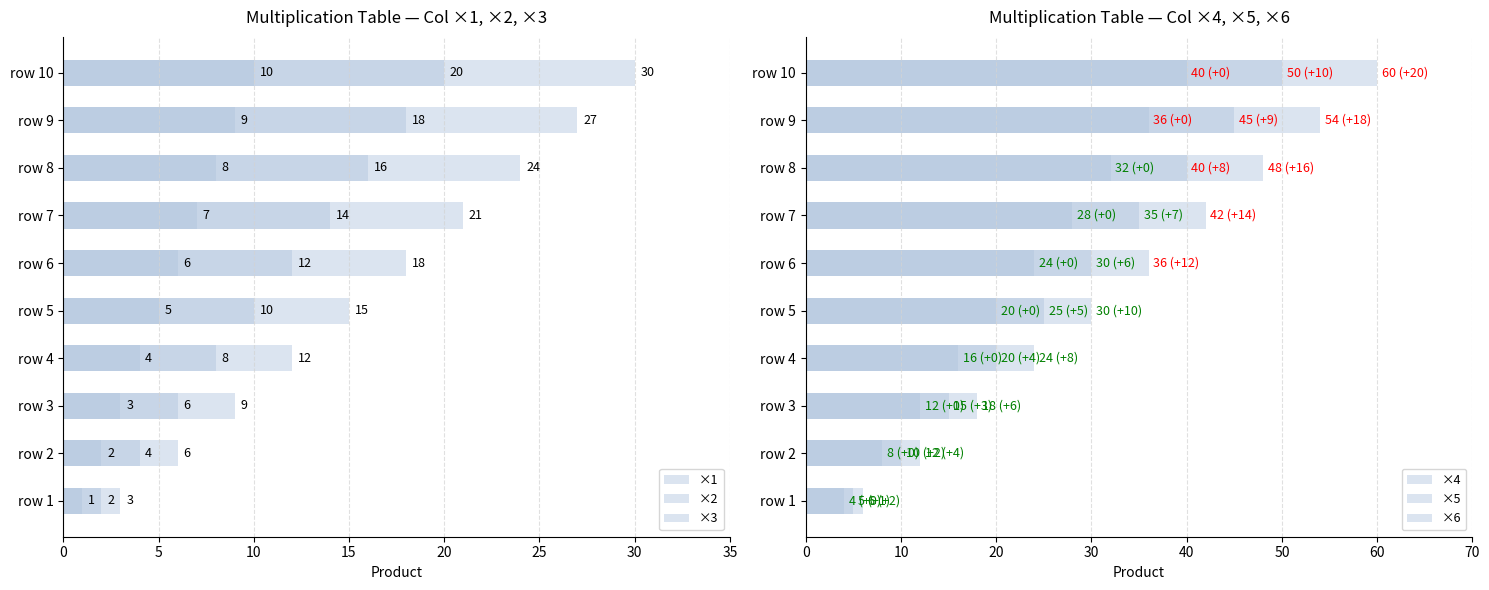

How many groups of bars are there?

10